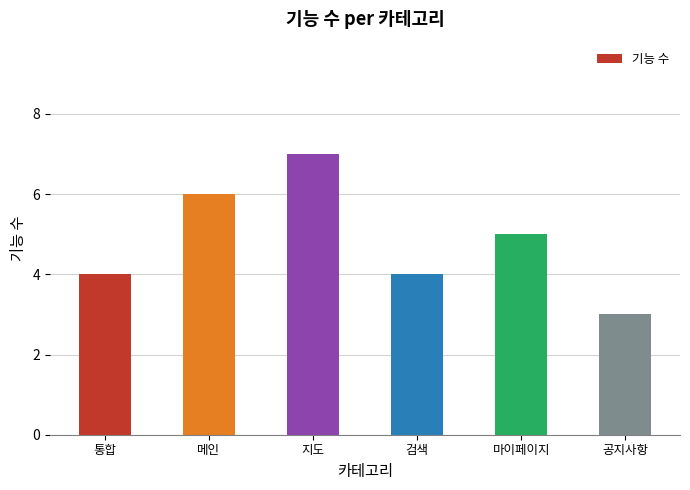

Approximately how many times larger is the value at 검색 compared to 메인?

0.7